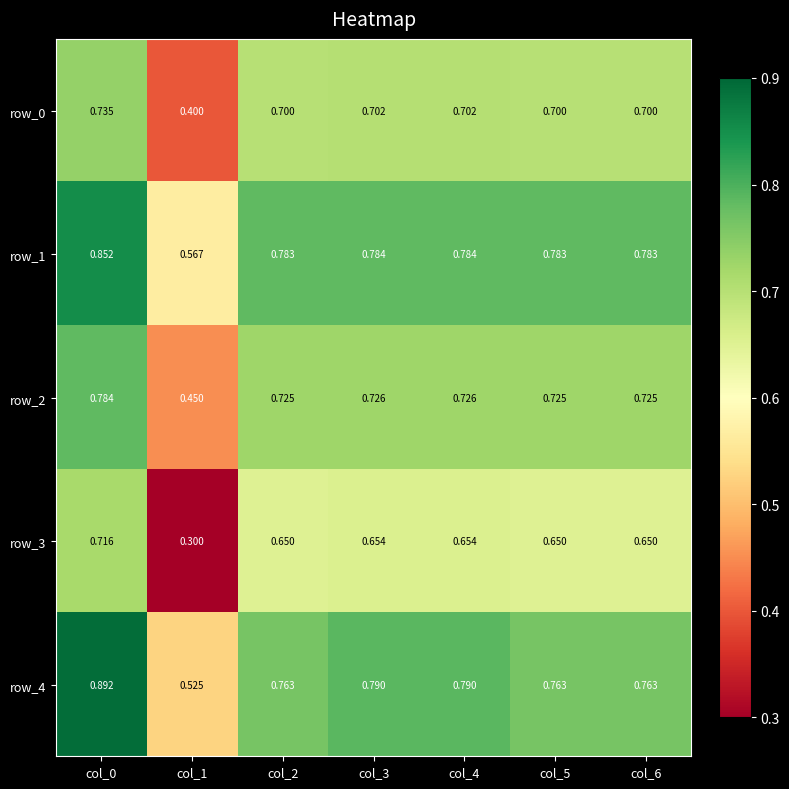

What is the average value of the row_2 series?

0.7